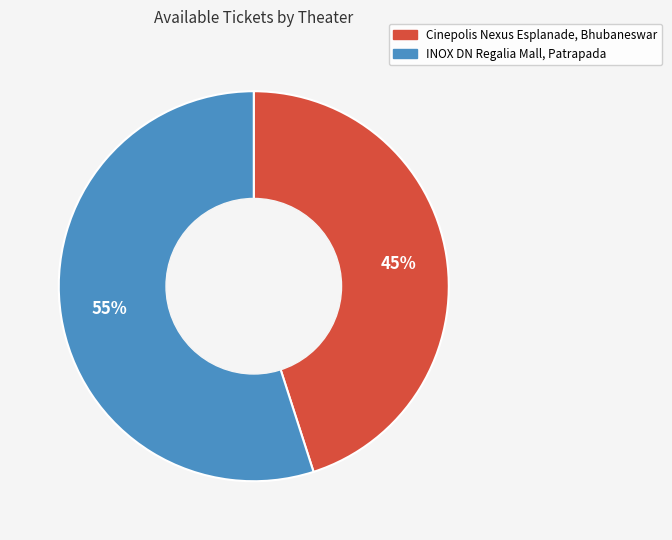

Rank the categories by value from highest to lowest.

INOX DN Regalia Mall, Patrapada, Cinepolis Nexus Esplanade, Bhubaneswar